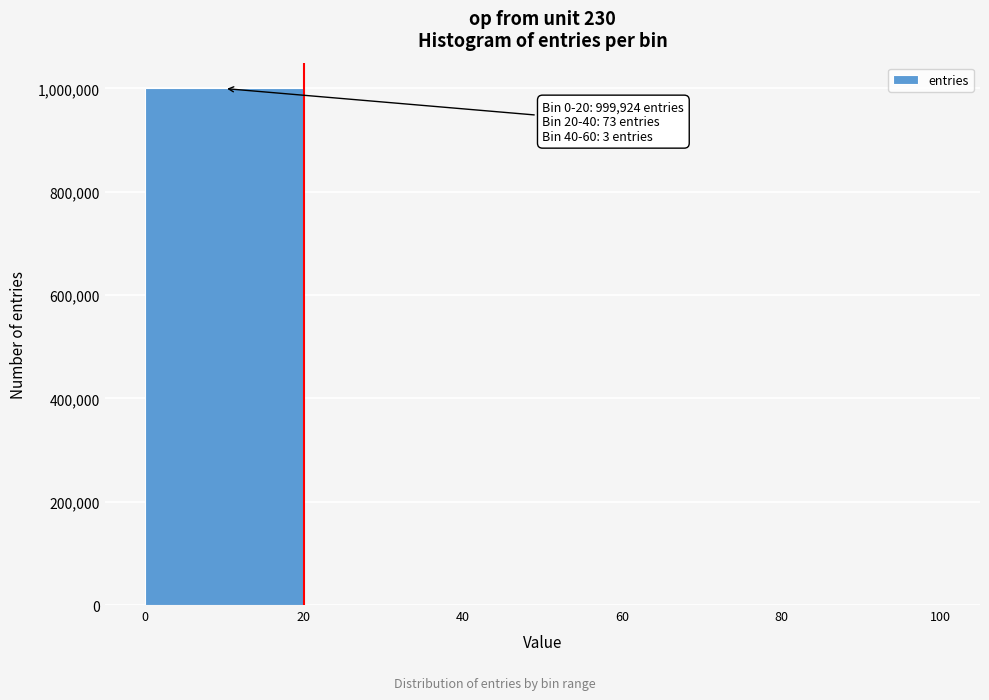

Over which range of the x-axis is the bar tallest?

0 to 20